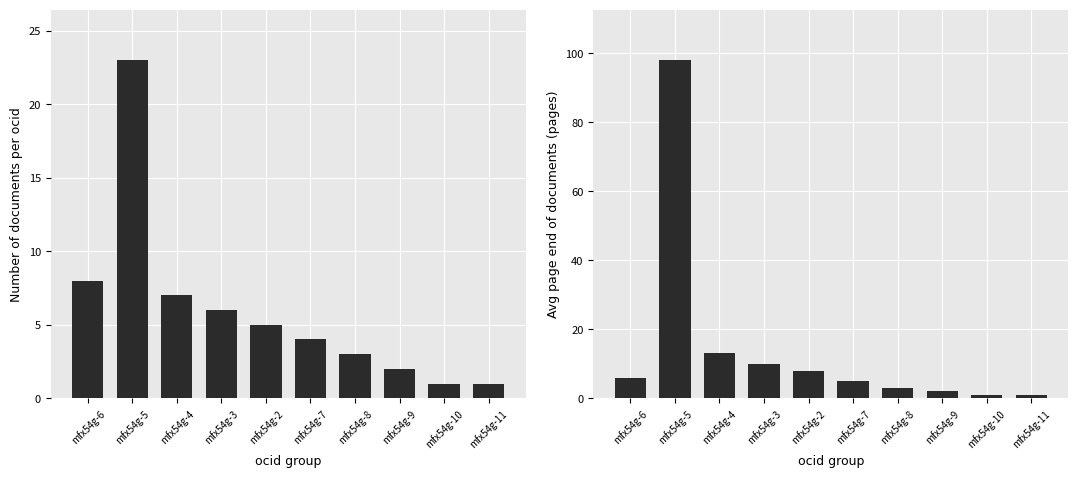

Reading right to left, list all the values displayed in this chart.

Number of Documents: mfx54g-11=1	mfx54g-10=1	mfx54g-9=2	mfx54g-8=3	mfx54g-7=4	mfx54g-2=5	mfx54g-3=6	mfx54g-4=7	mfx54g-5=23	mfx54g-6=8
Avg Page End: mfx54g-11=1	mfx54g-10=1	mfx54g-9=2	mfx54g-8=3	mfx54g-7=5	mfx54g-2=8	mfx54g-3=10	mfx54g-4=13	mfx54g-5=98	mfx54g-6=6